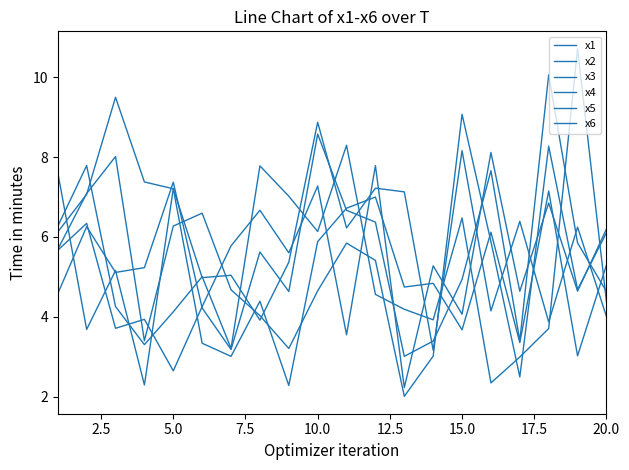

How many lines are shown in the chart?

6